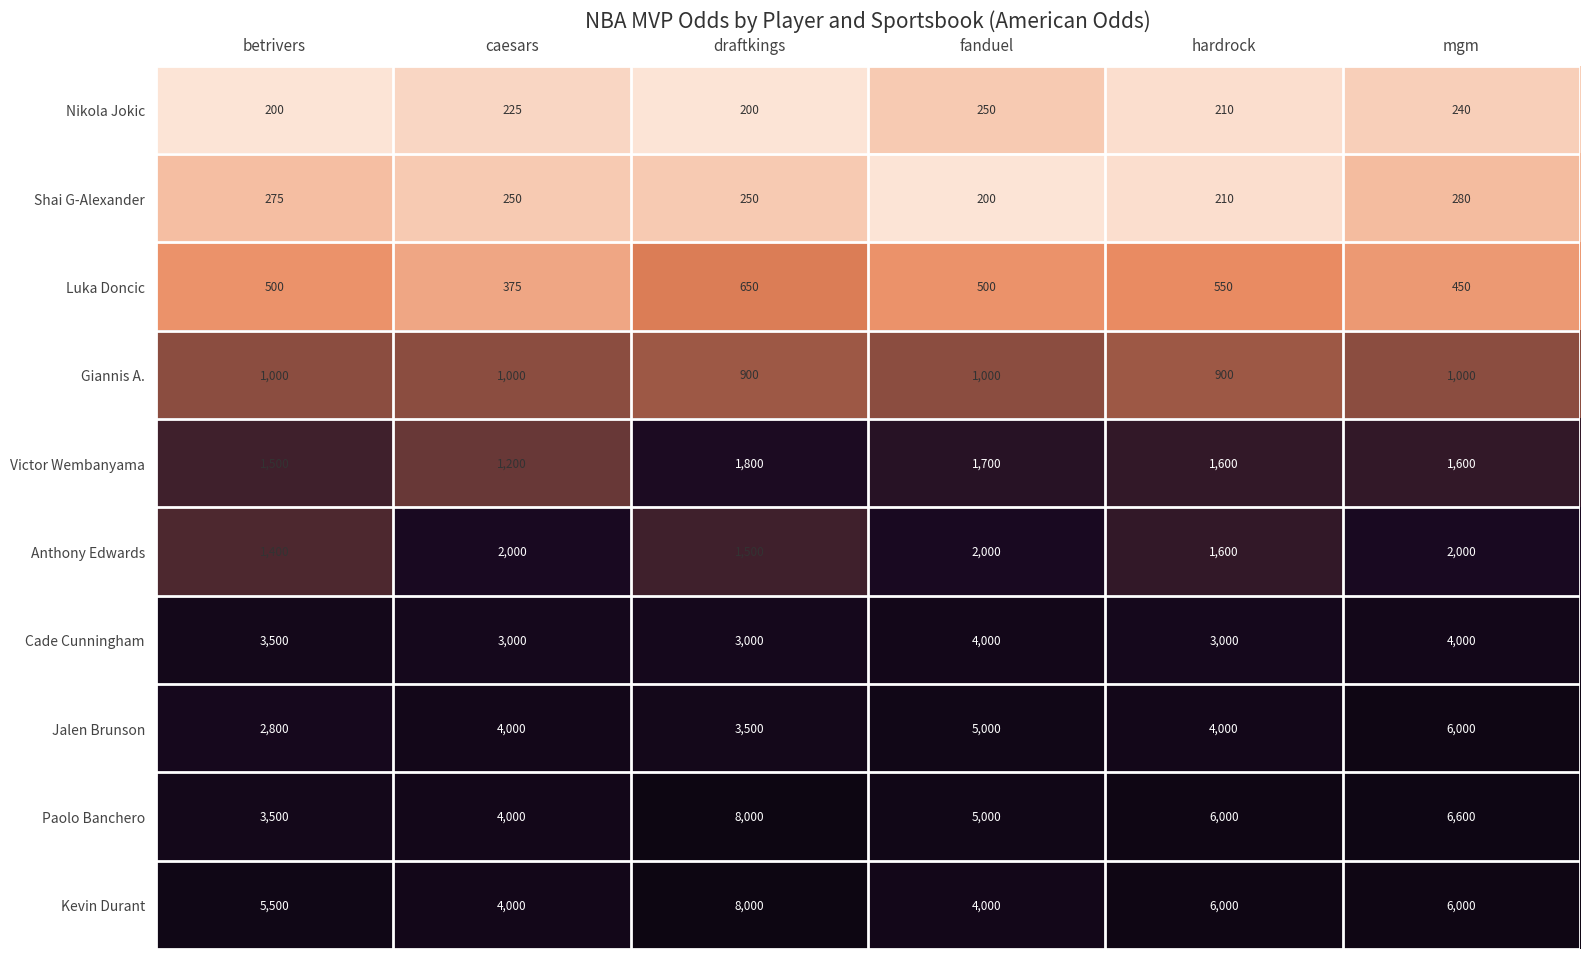

List the labels in order of Paolo Banchero value, largest first.

draftkings, mgm, hardrock, fanduel, caesars, betrivers